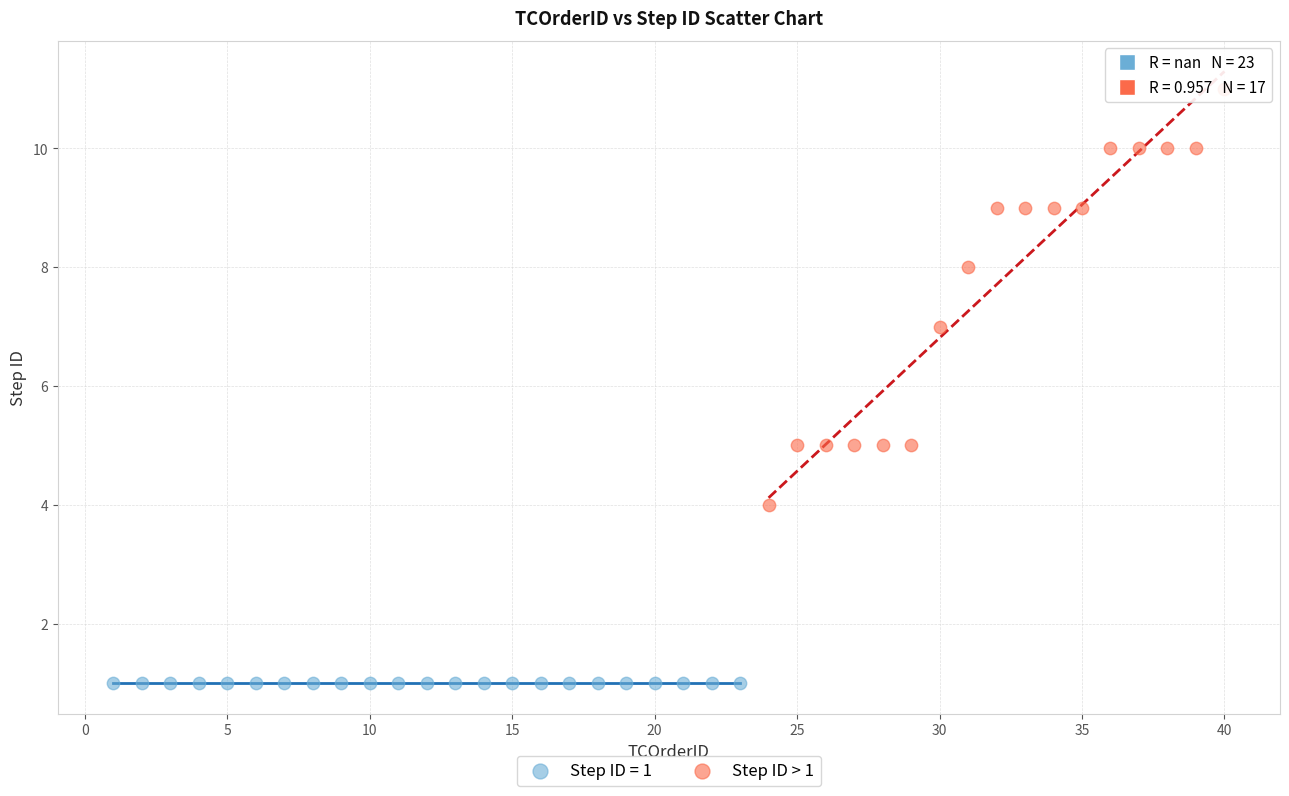

Which series reaches the minimum Y coordinate?

Step ID = 1